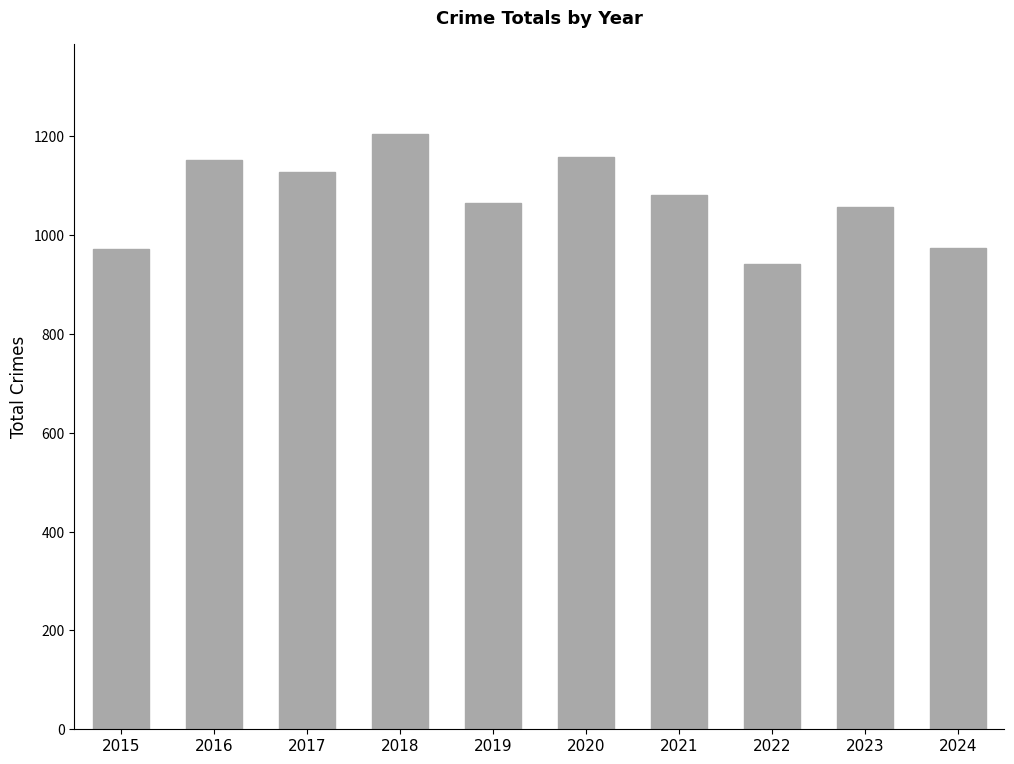

Is it true that the value at 2023 is 1056?

True